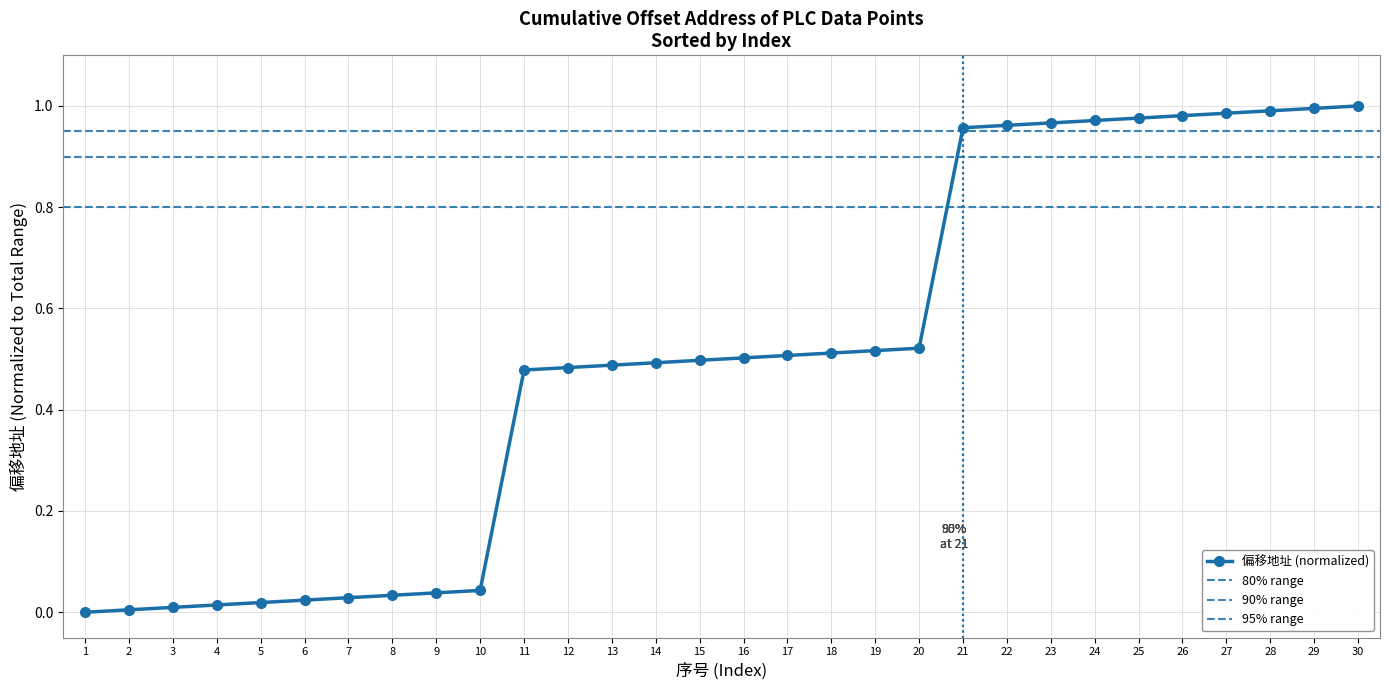

Reading left to right, what are all the values shown in this chart?

1=0.0	2=0.0	3=0.0	4=0.0	5=0.0	6=0.0	7=0.0	8=0.0	9=0.0	10=0.0	11=0.5	12=0.5	13=0.5	14=0.5	15=0.5	16=0.5	17=0.5	18=0.5	19=0.5	20=0.5	21=1.0	22=1.0	23=1.0	24=1.0	25=1.0	26=1.0	27=1.0	28=1.0	29=1.0	30=1.0